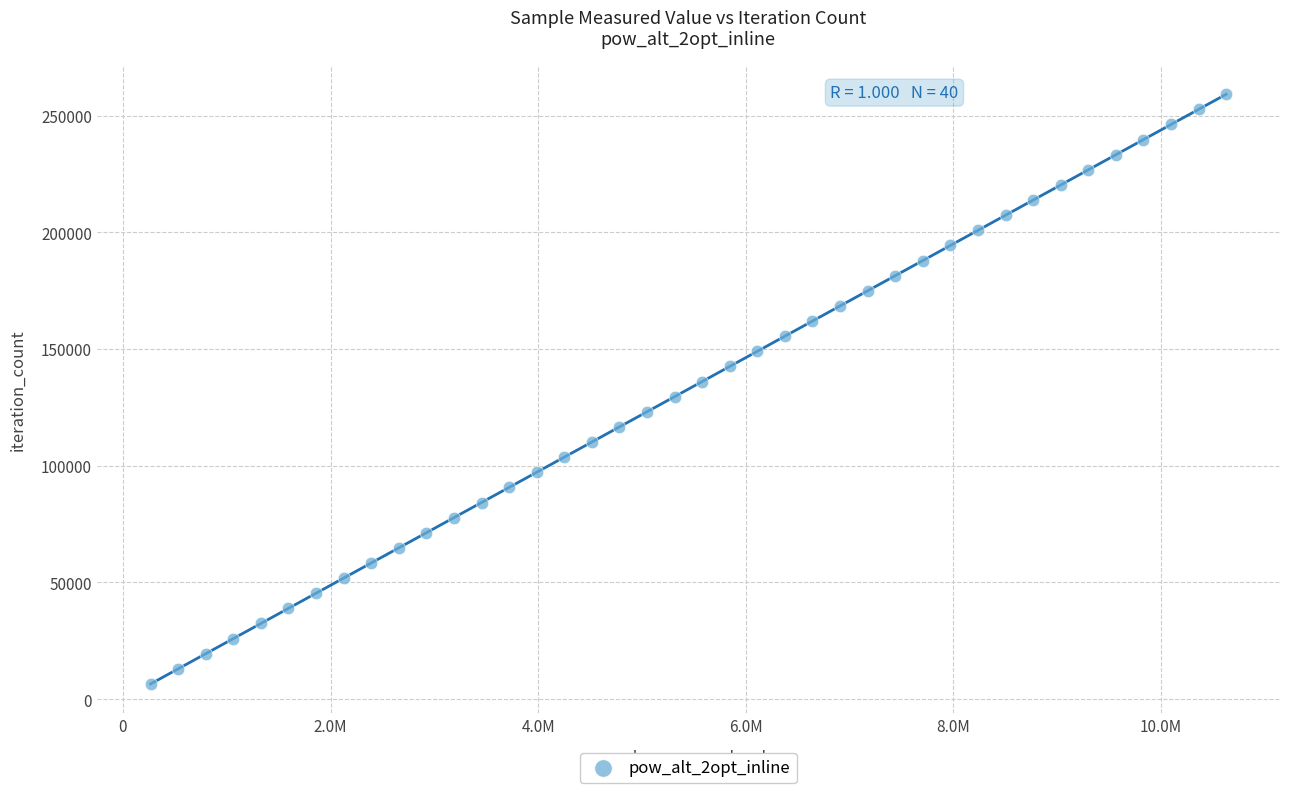

What is the range of Y values (max minus min)?

252681